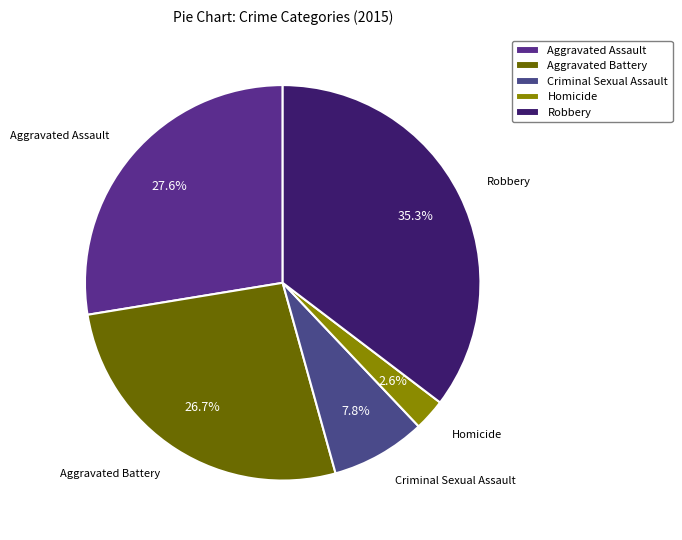

Which has a higher value, Robbery or Homicide?

Robbery